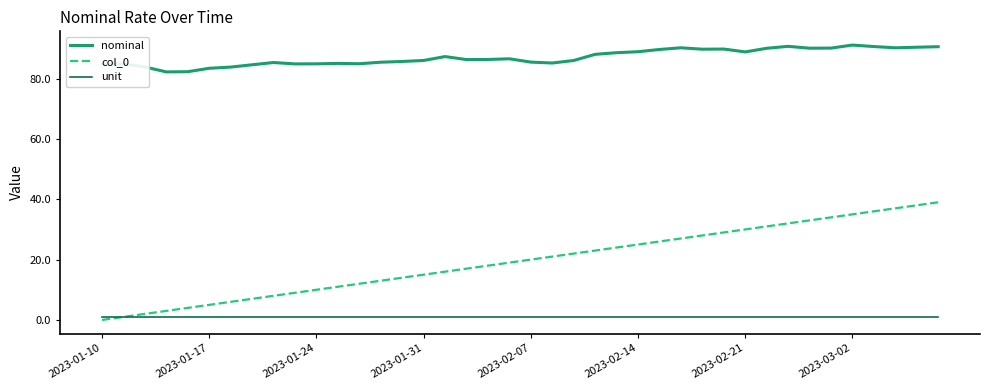

Which series has the largest range (max minus min)?

col_0